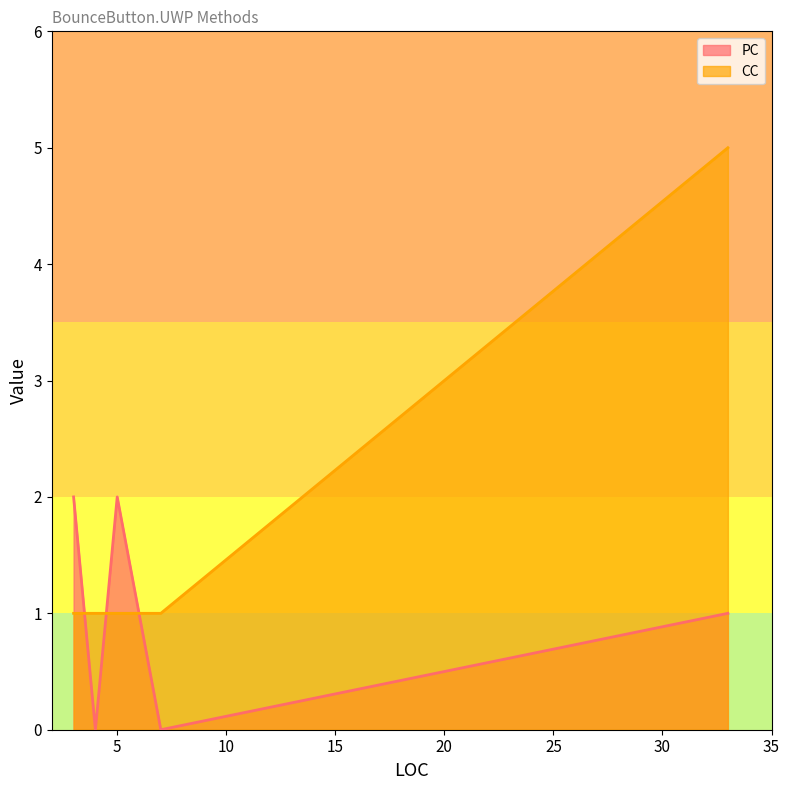

The value of PC at 3 is 2. True or false?

True